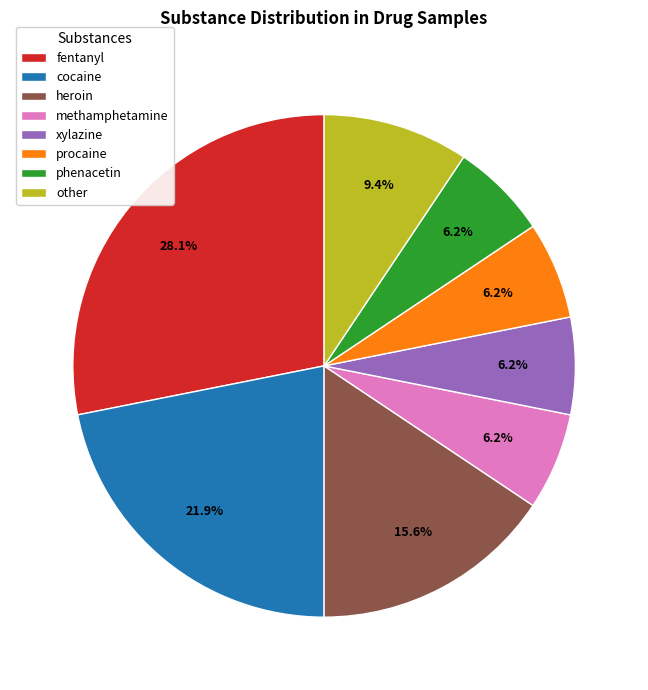

What is the largest slice in the pie chart?

fentanyl